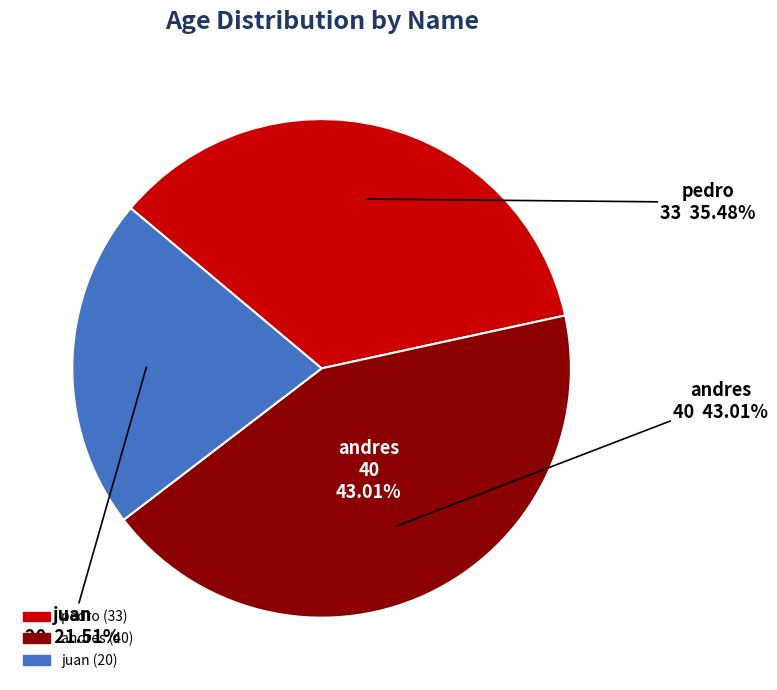

To the nearest percent, what percentage of the pie is andres?

43%